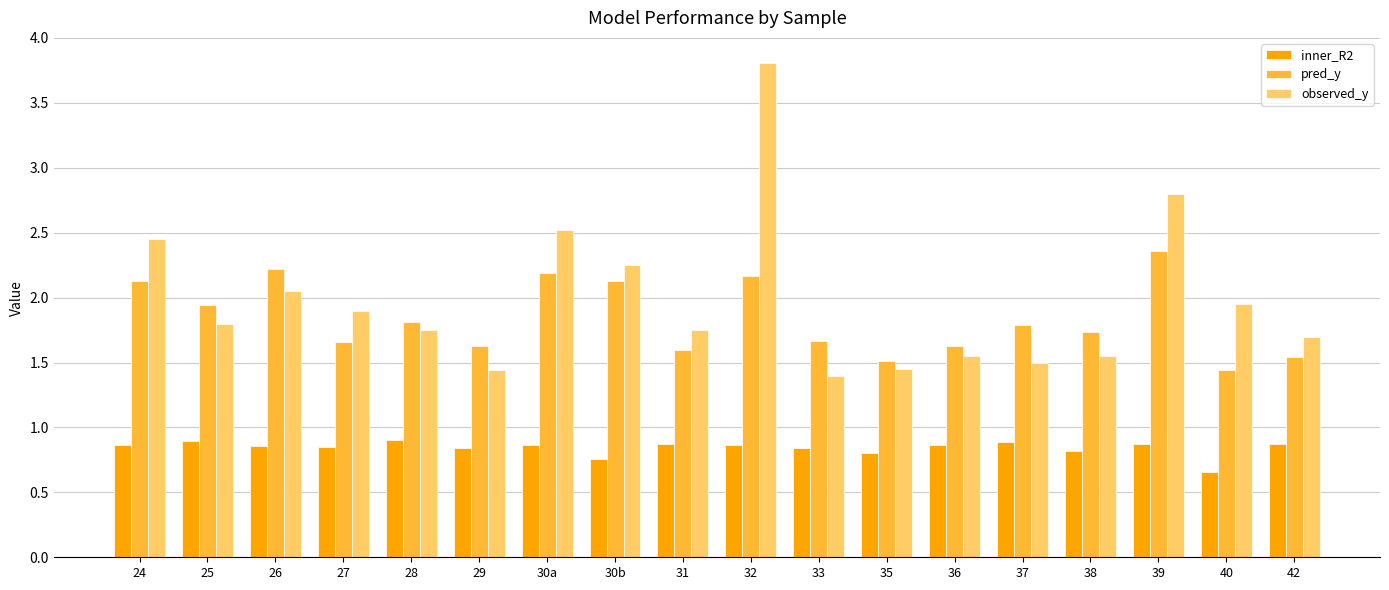

How many data points does each series have?

18